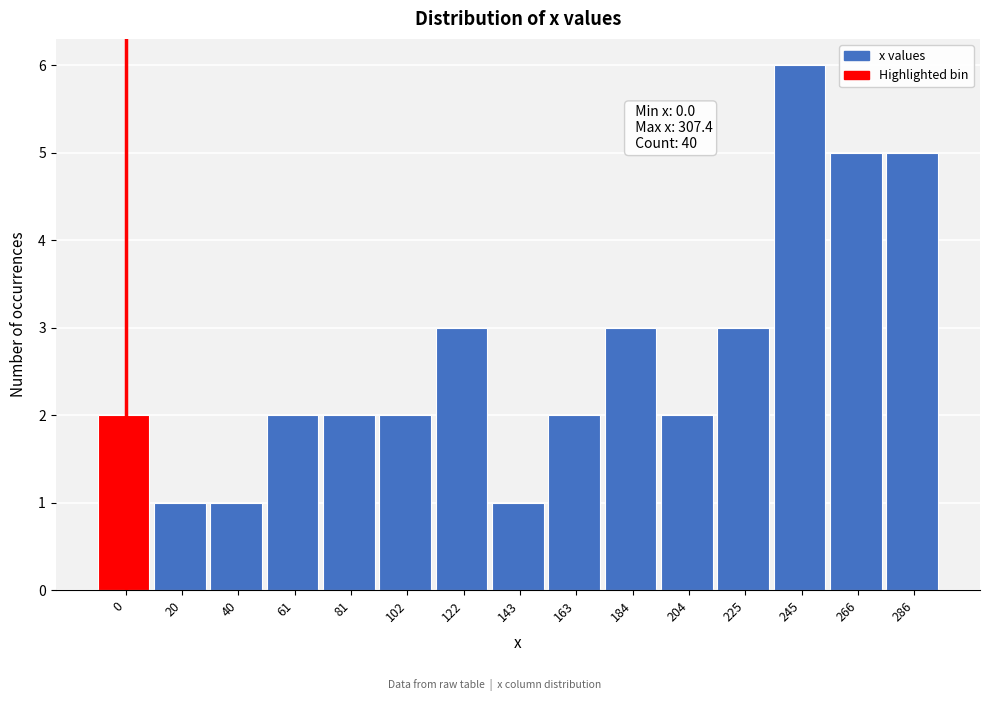

Reading right to left, list all the values displayed in this chart.

5	5	6	3	2	3	2	1	3	2	2	2	1	1	2